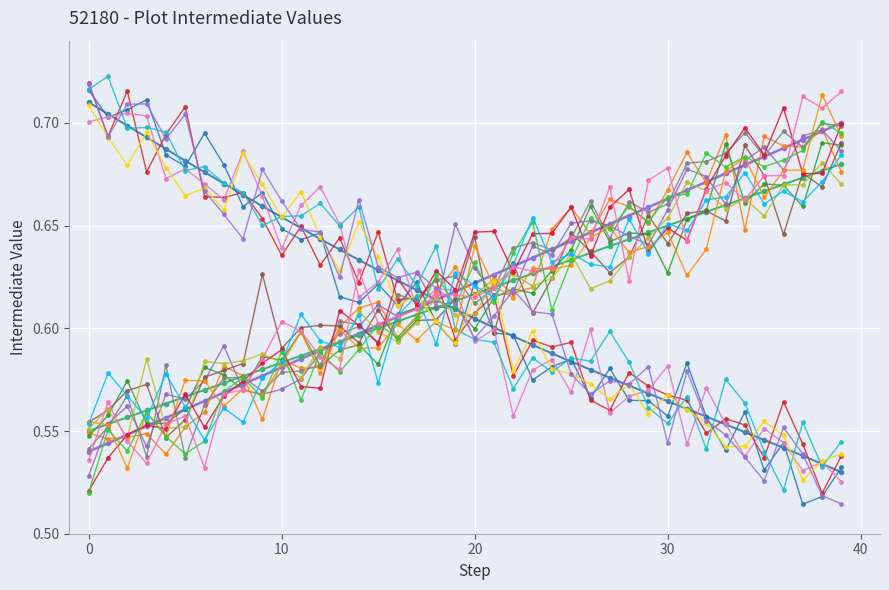

How many lines are shown in the chart?

20